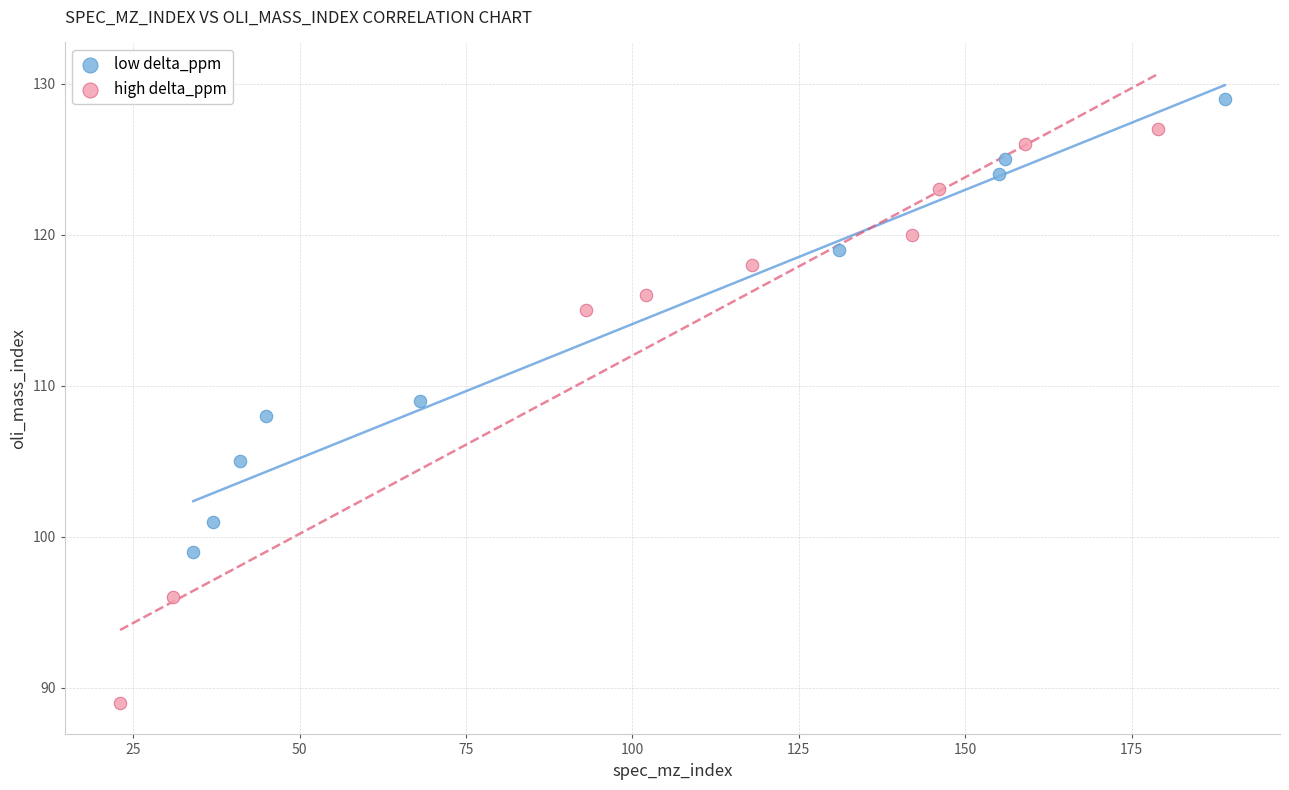

Which series reaches the maximum Y coordinate?

low delta_ppm